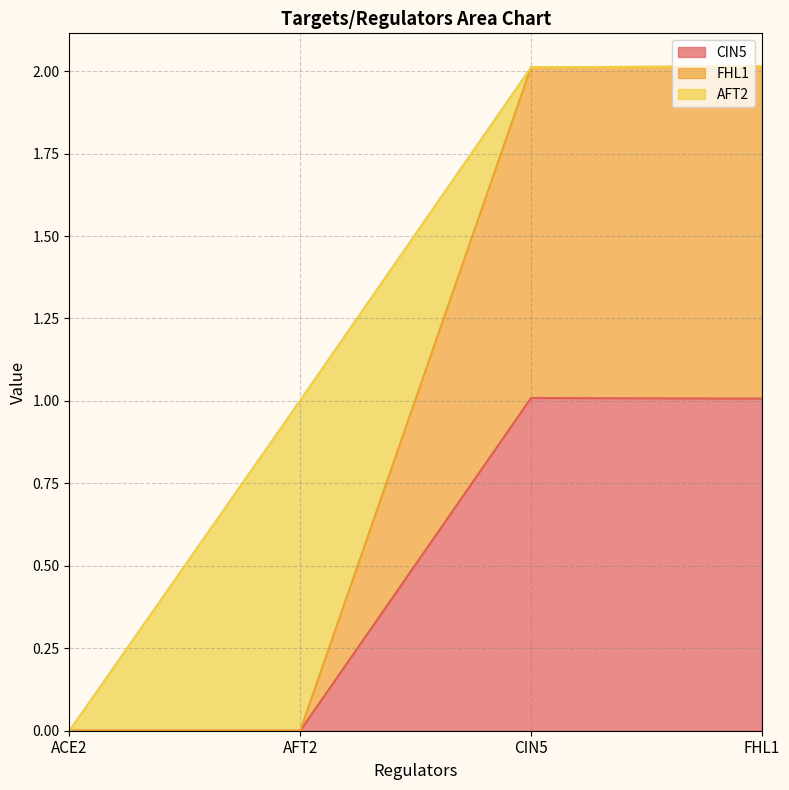

What is the label of the 2nd point from the right?

CIN5